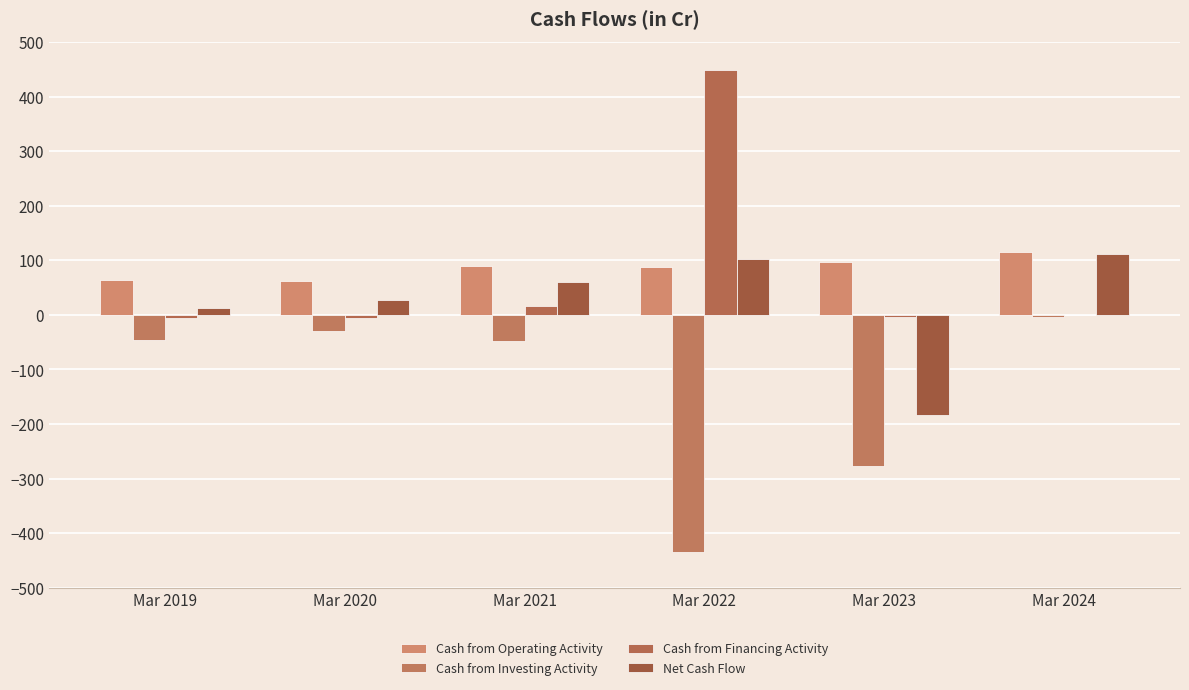

At which label does Cash from Operating Activity reach its minimum?

Mar 2020